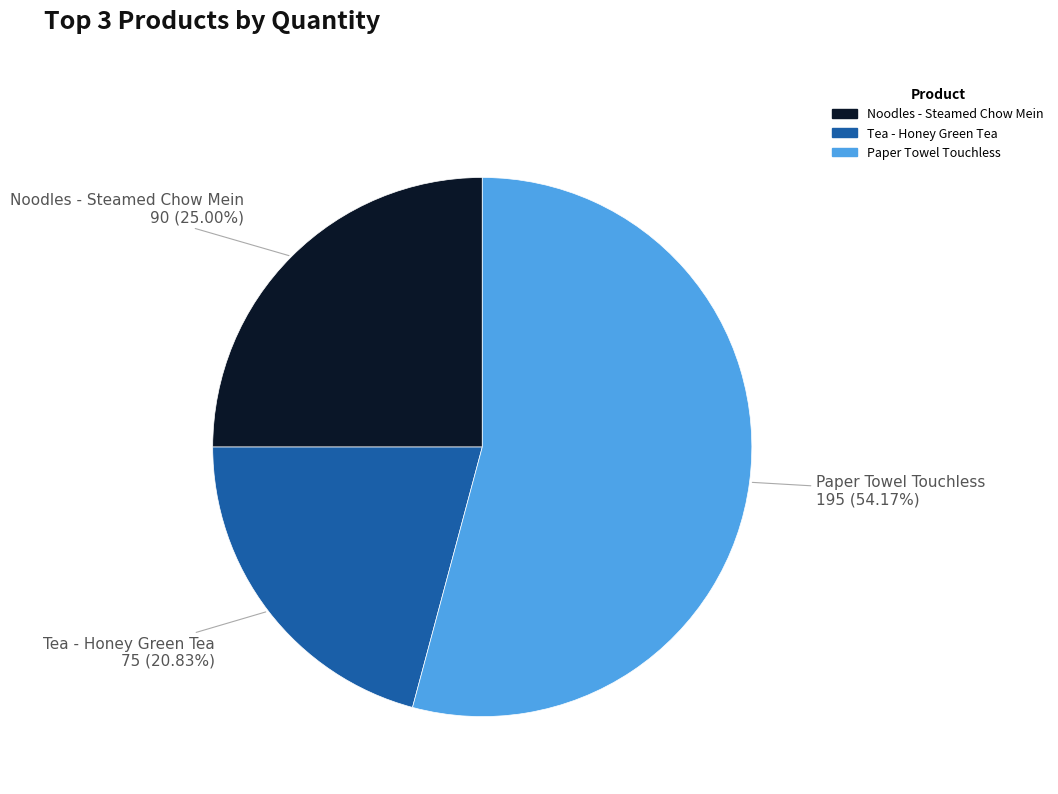

Does Noodles - Steamed Chow Mein represent more than half of the total?

No